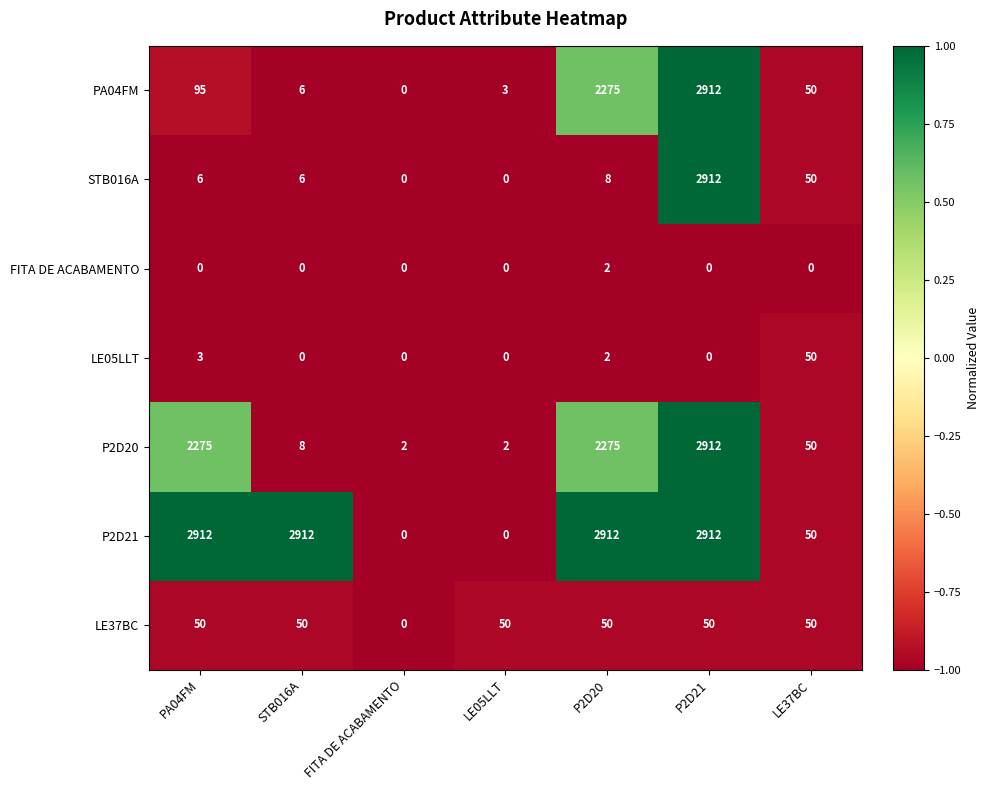

Which series has the largest total across all categories?

P2D21